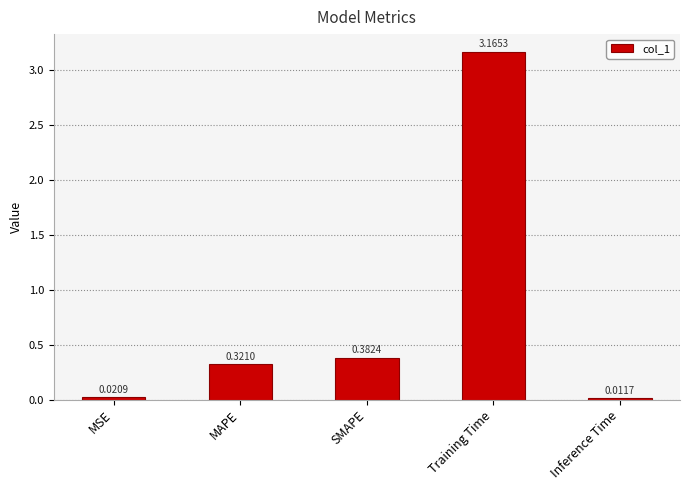

True or false: the data shows 4.3 at Training Time.

False